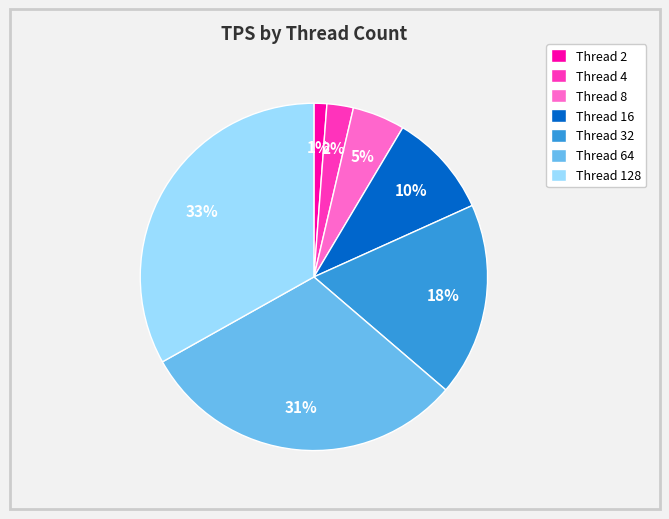

Is the sum of Thread 8 and Thread 4 greater than half?

No